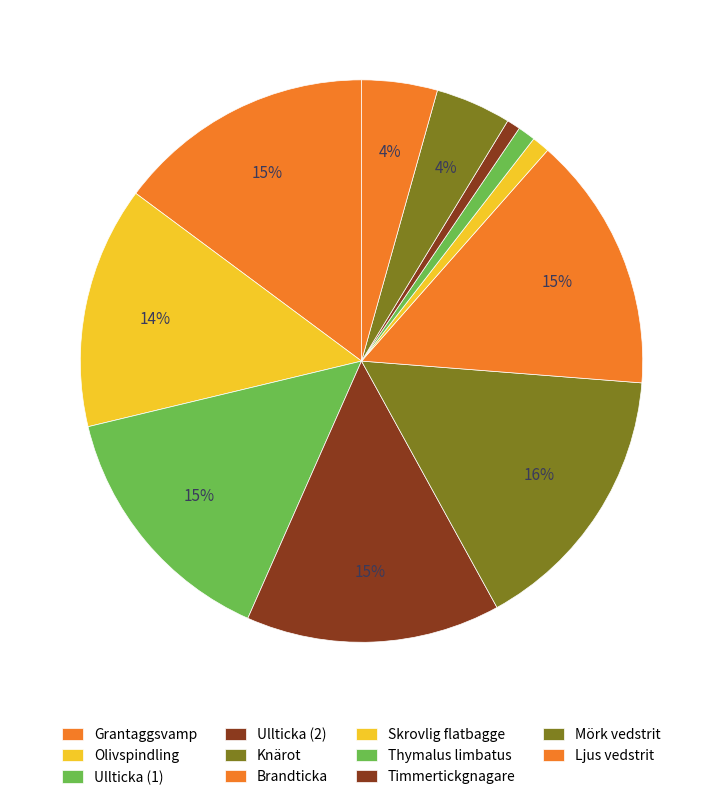

How many slices are in this pie chart?

11